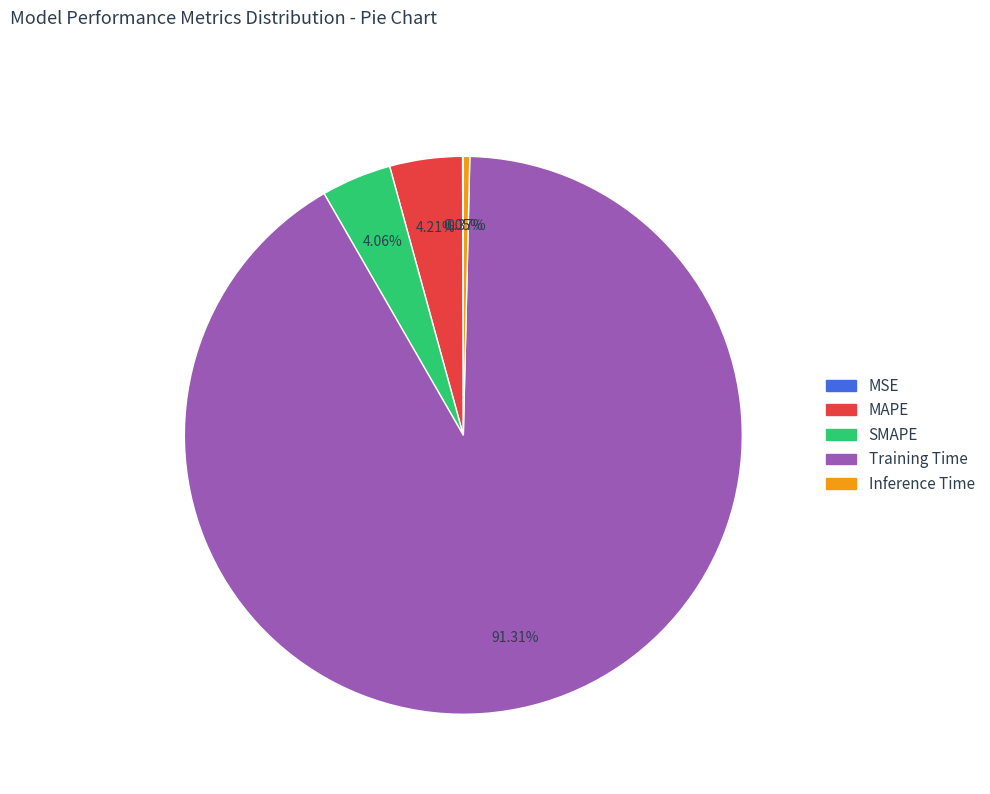

What is the largest slice in the pie chart?

Training Time